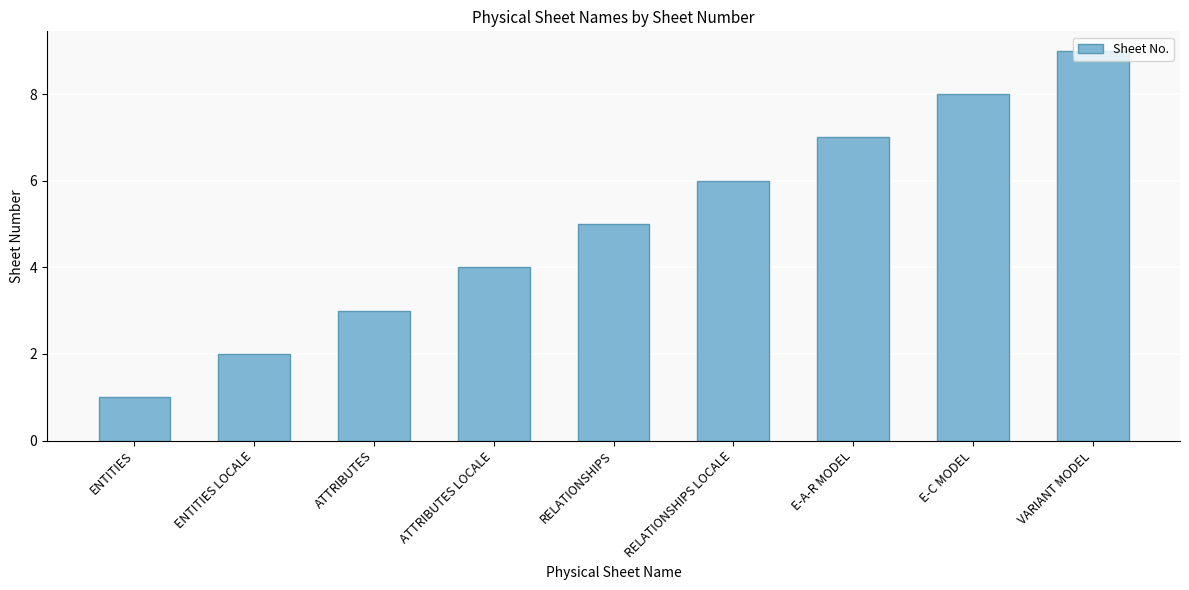

At which category does the chart reach its minimum across all series?

ENTITIES